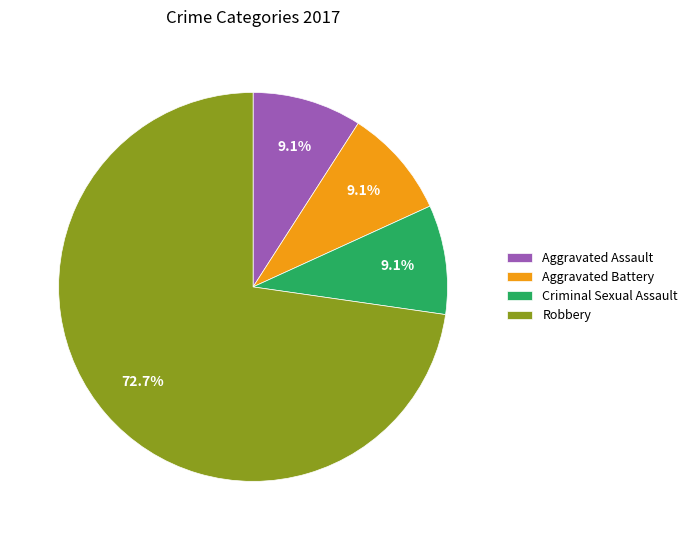

What portion of the pie excludes Criminal Sexual Assault?

90.9%